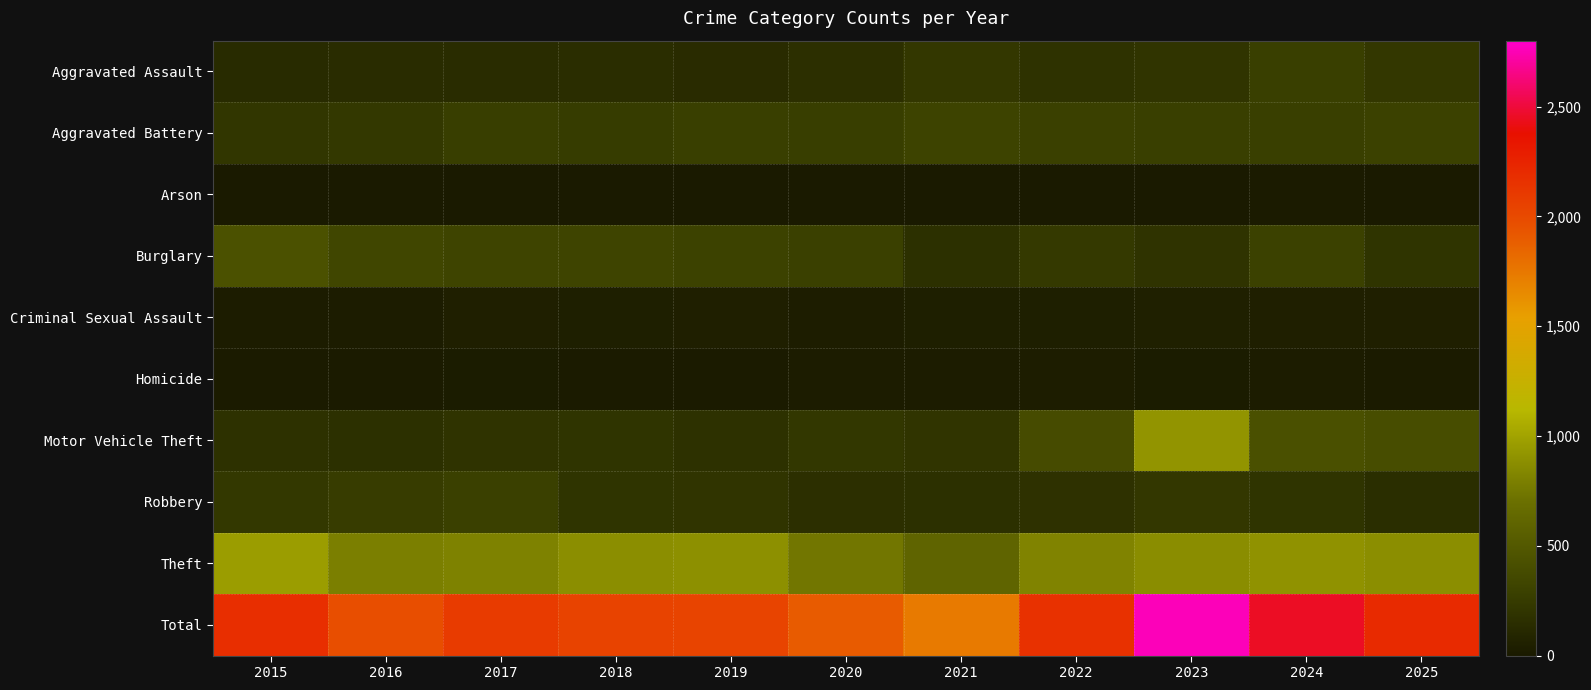

Which series has the widest spread of values?

Total